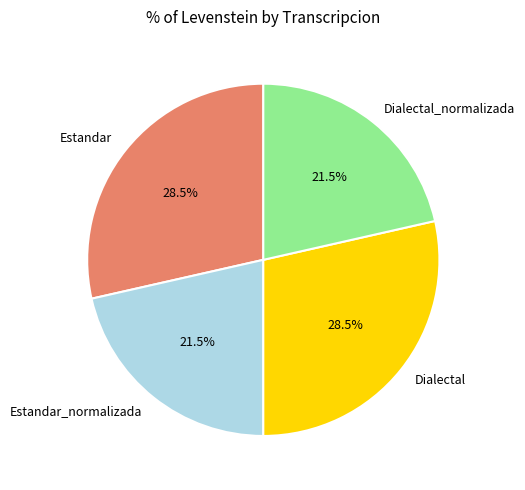

How many segments does this pie chart have?

4